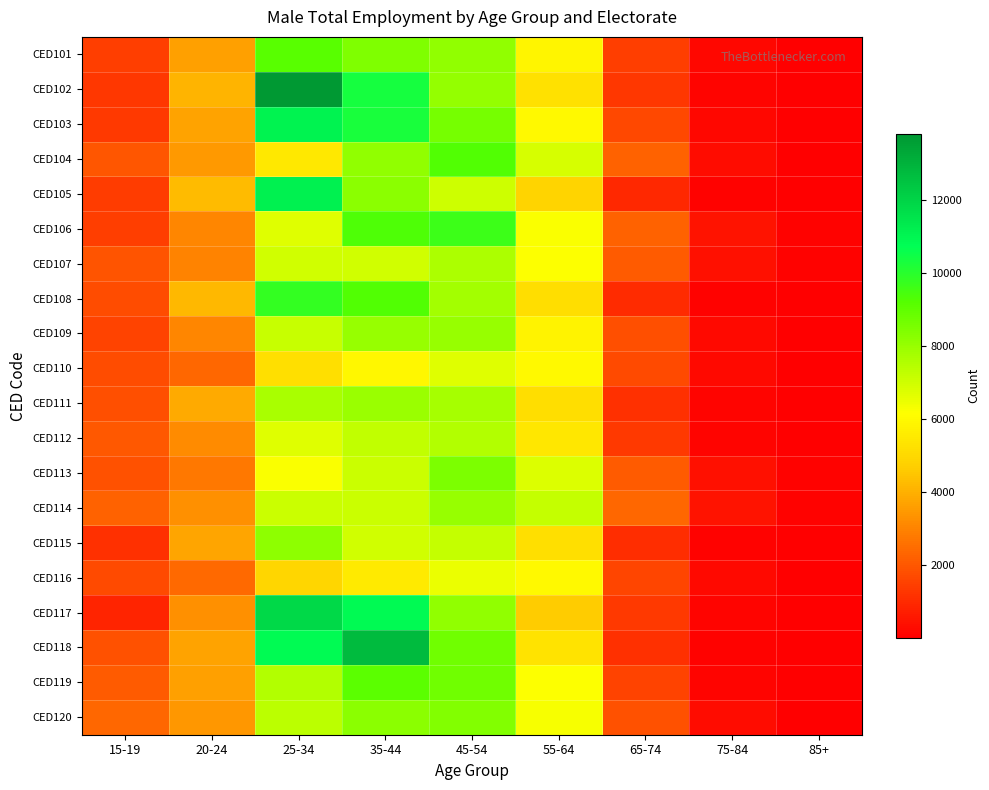

Reading left to right, transcribe all the data shown in this chart.

CED101: 15-19=1410	20-24=3642	25-34=9144	35-44=8457	45-54=8122	55-64=5833	65-74=1449	75-84=165	85+=21
CED102: 15-19=1268	20-24=4101	25-34=13809	35-44=10313	45-54=8089	55-64=5243	65-74=1269	75-84=123	85+=18
CED103: 15-19=1343	20-24=3677	25-34=11107	35-44=10255	45-54=8591	55-64=5984	65-74=1629	75-84=207	85+=30
CED104: 15-19=1949	20-24=3491	25-34=5452	35-44=8112	45-54=9277	55-64=6892	65-74=2225	75-84=291	85+=31
CED105: 15-19=1364	20-24=4260	25-34=11163	35-44=8227	45-54=7025	55-64=4886	65-74=956	75-84=68	85+=12
CED106: 15-19=1456	20-24=3059	25-34=6741	35-44=9320	45-54=9622	55-64=6240	65-74=2261	75-84=448	85+=60
CED107: 15-19=1934	20-24=2985	25-34=6993	35-44=6972	45-54=7636	55-64=6170	65-74=2074	75-84=425	85+=73
CED108: 15-19=1775	20-24=4199	25-34=9778	35-44=9256	45-54=7786	55-64=5142	65-74=998	75-84=62	85+=5
CED109: 15-19=1544	20-24=3044	25-34=7134	35-44=8014	45-54=8002	55-64=5826	65-74=1794	75-84=260	85+=39
CED110: 15-19=1774	20-24=2344	25-34=5203	35-44=5924	45-54=6696	55-64=5954	65-74=1697	75-84=243	85+=31
CED111: 15-19=1835	20-24=3840	25-34=7714	35-44=7933	45-54=7746	55-64=5168	65-74=1090	75-84=142	85+=14
CED112: 15-19=2010	20-24=3143	25-34=6721	35-44=7271	45-54=7513	55-64=5412	65-74=1303	75-84=116	85+=23
CED113: 15-19=1888	20-24=2701	25-34=6256	35-44=7092	45-54=8517	55-64=6793	65-74=2071	75-84=384	85+=60
CED114: 15-19=2215	20-24=3254	25-34=7069	35-44=7112	45-54=7986	55-64=7227	65-74=2348	75-84=438	85+=83
CED115: 15-19=1102	20-24=3730	25-34=8157	35-44=7008	45-54=7227	55-64=5202	65-74=1034	75-84=81	85+=3
CED116: 15-19=1699	20-24=2426	25-34=4943	35-44=5551	45-54=6510	55-64=5942	65-74=1587	75-84=222	85+=35
CED117: 15-19=821	20-24=3262	25-34=11829	35-44=10878	45-54=8131	55-64=4634	65-74=1336	75-84=131	85+=15
CED118: 15-19=1855	20-24=3698	25-34=10809	35-44=12754	45-54=8738	55-64=5327	65-74=1133	75-84=79	85+=17
CED119: 15-19=2105	20-24=3636	25-34=7507	35-44=9115	45-54=8731	55-64=6159	65-74=1551	75-84=135	85+=16
CED120: 15-19=2374	20-24=3443	25-34=7379	35-44=8236	45-54=8415	55-64=6272	65-74=1884	75-84=301	85+=53